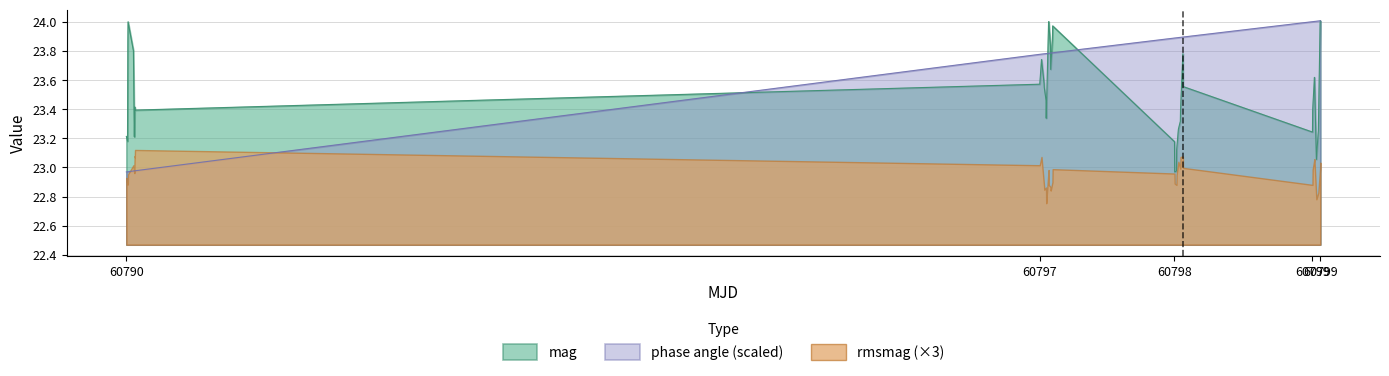

Where is the first local maximum for mag?

60790.13718815972